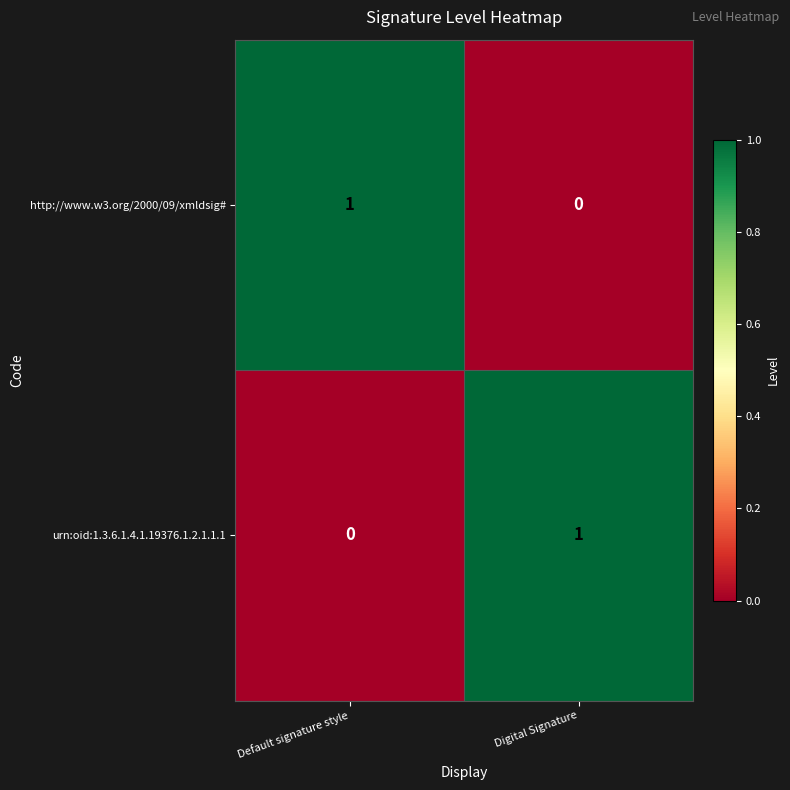

True or false: http://www.w3.org/2000/09/xmldsig# has a value of 1 at Default signature style.

True